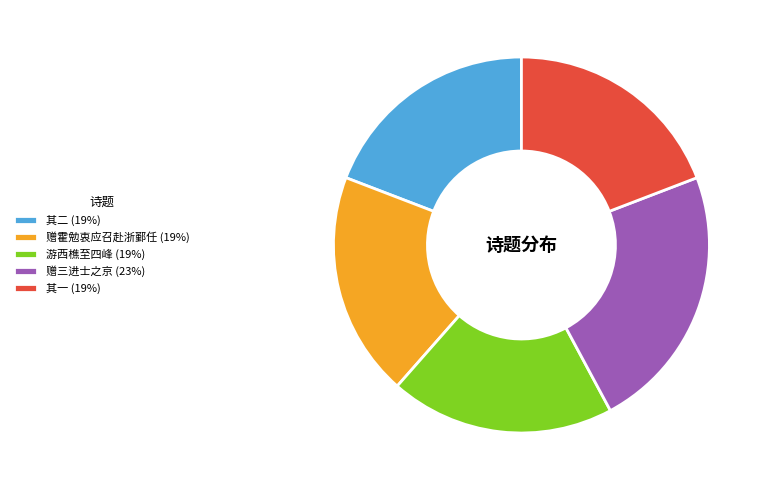

Count the number of slices in the pie.

5